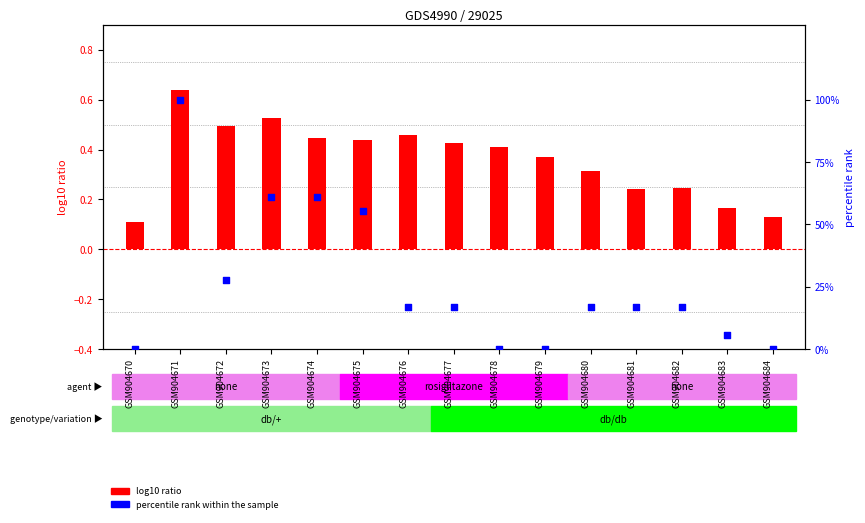

Which series contains the lowest Y value?

percentile rank within the sample